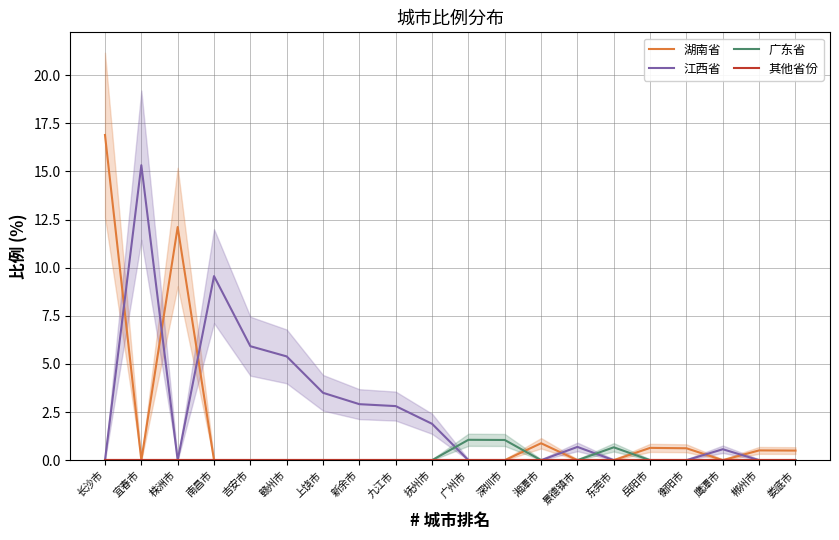

How many lines are shown in the chart?

4